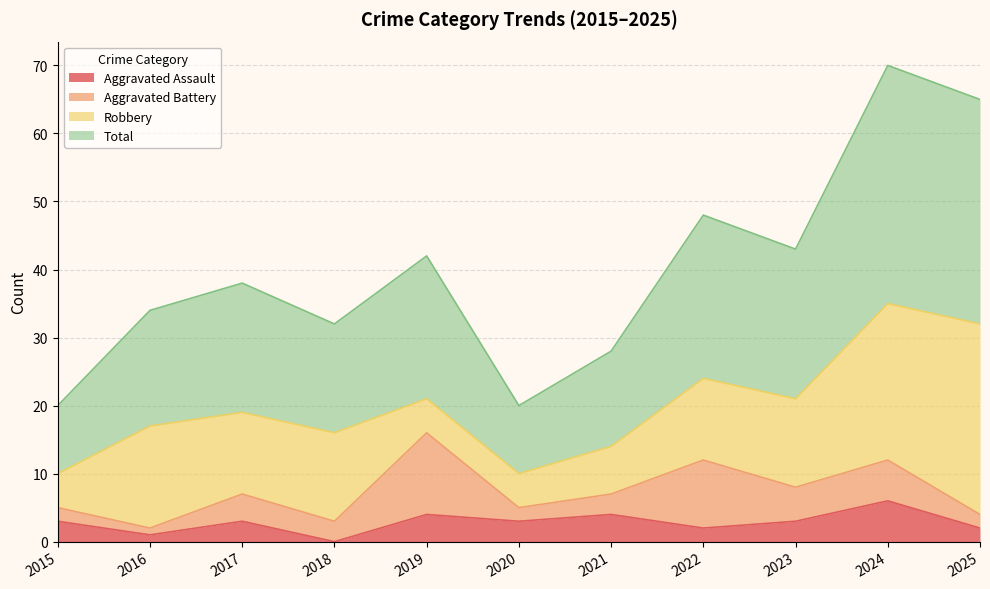

What is the value of the Total point at the 1st from the left?

20